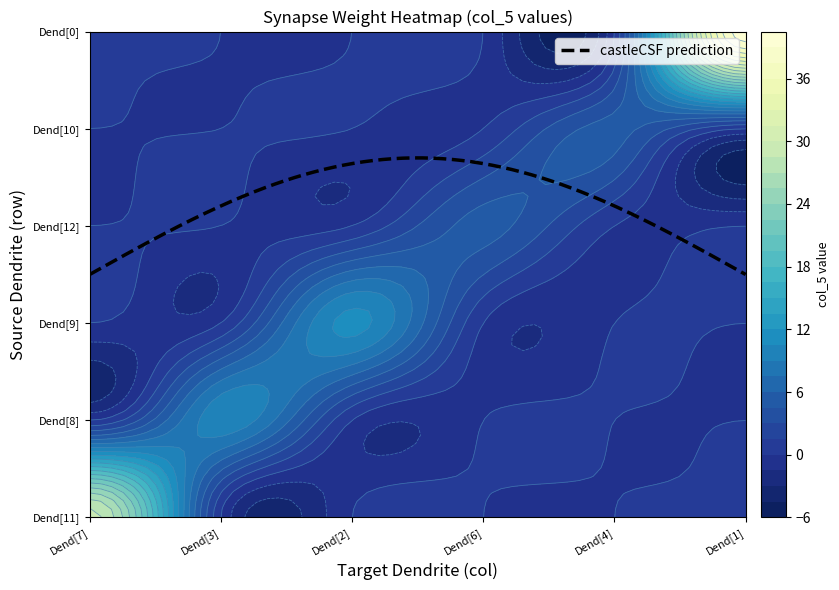

Reading right to left, list all the values displayed in this chart.

40	5	5	11	10	29